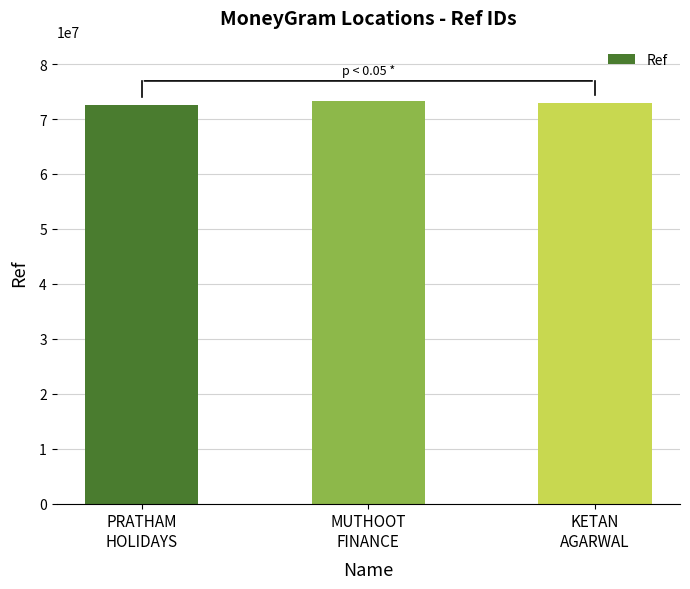

What is the smallest value displayed?

72551642